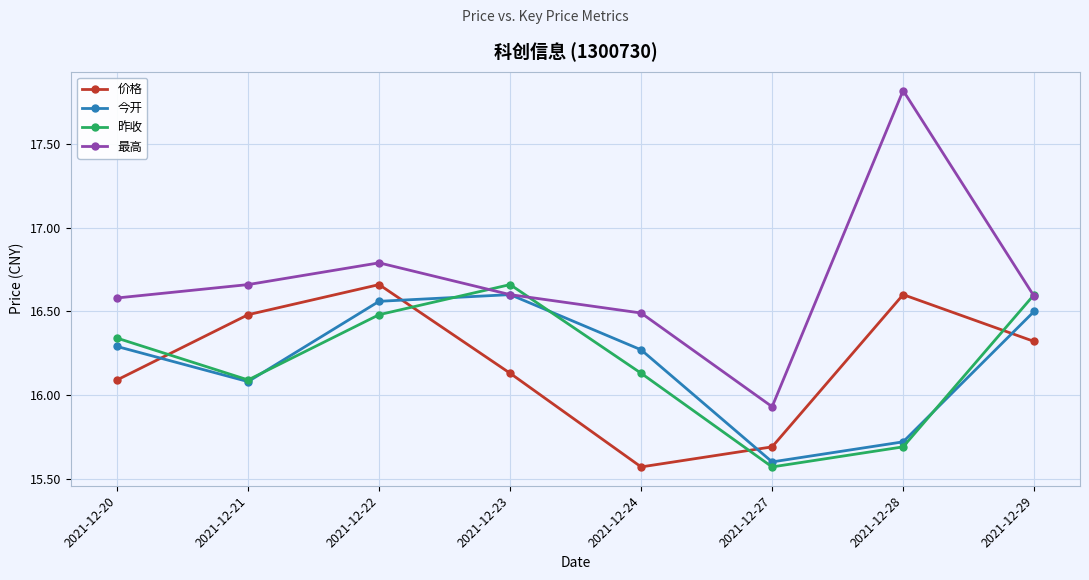

In 今开, how many points are higher than both neighbors (excluding endpoints)?

1